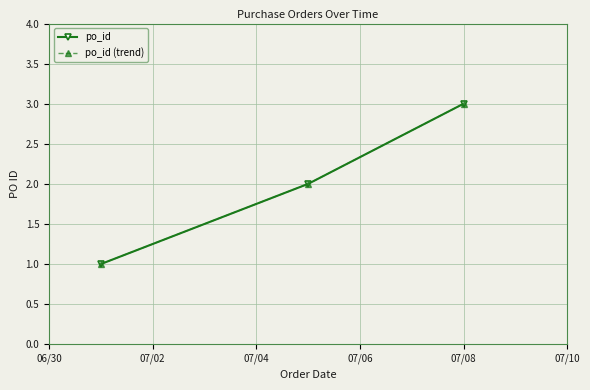

Rank the series by their maximum value, from highest to lowest.

po_id, po_id (trend)